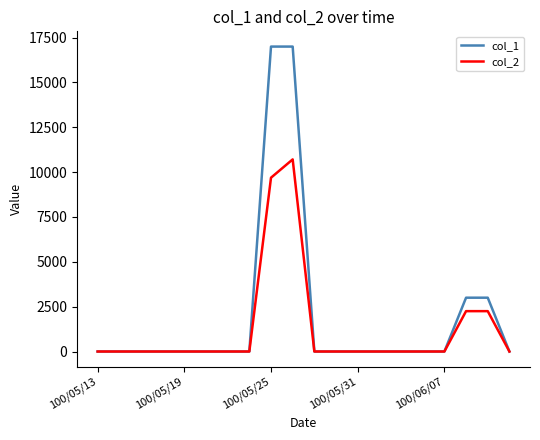

List the series in order of their peak value, lowest first.

col_2, col_1